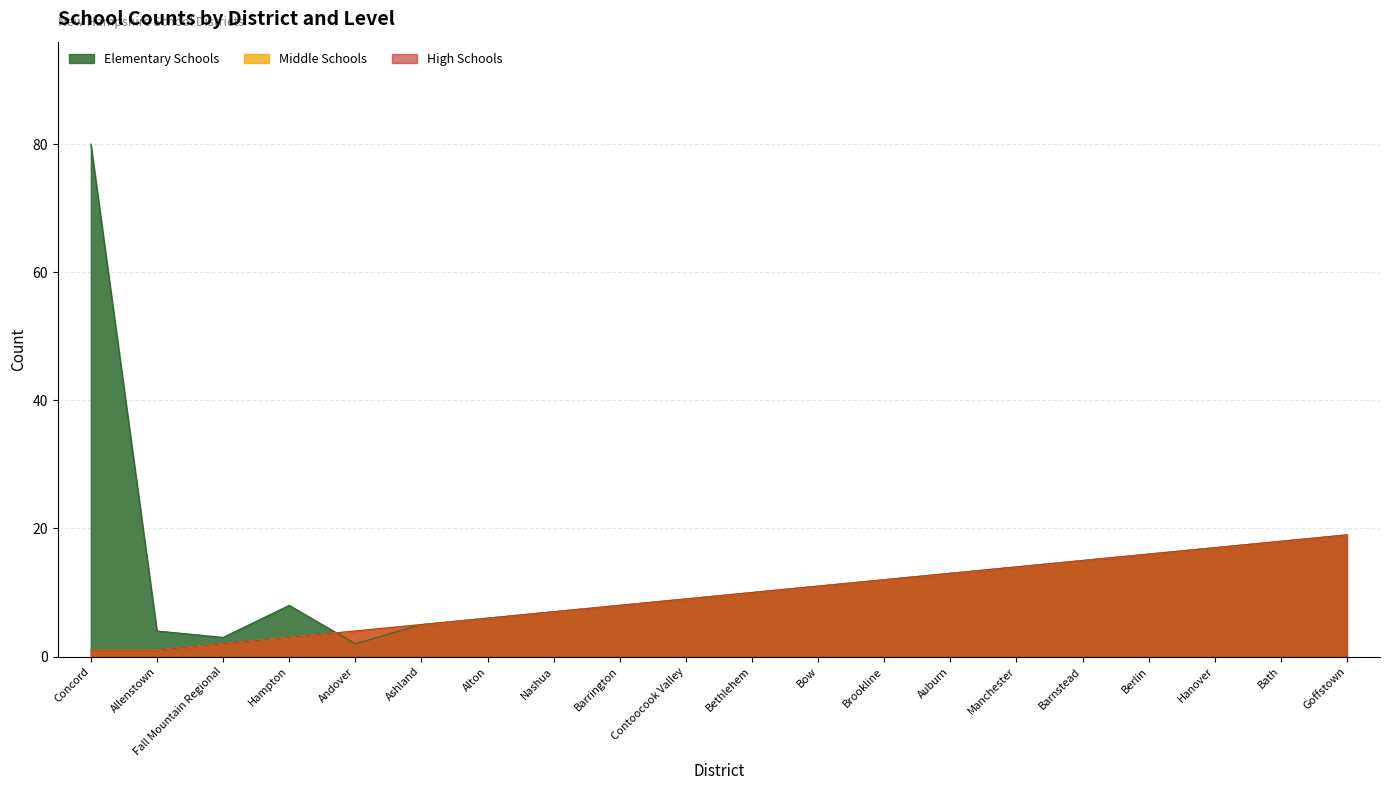

What is the minimum value for Middle Schools?

1